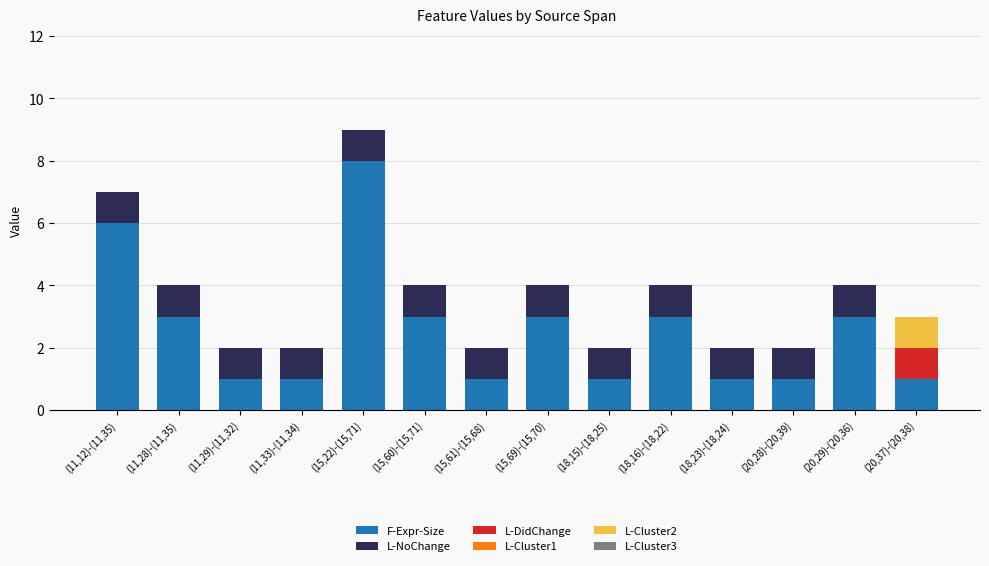

The value of F-Expr-Size at (18,15)-(18,25) is 2. True or false?

False